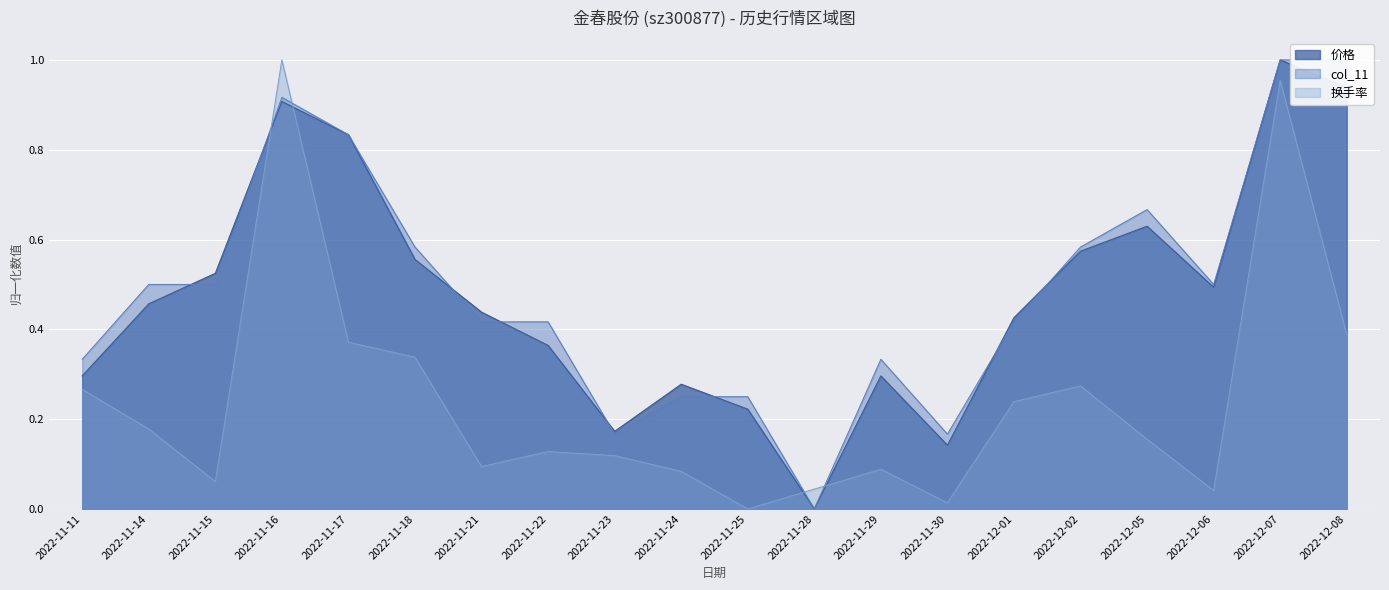

Reading left to right, extract all data points from this chart.

市盈率: 2022-11-11=0.3	2022-11-14=0.5	2022-11-15=0.5	2022-11-16=0.9	2022-11-17=0.8	2022-11-18=0.6	2022-11-21=0.4	2022-11-22=0.4	2022-11-23=0.2	2022-11-24=0.3	2022-11-25=0.2	2022-11-28=0.0	2022-11-29=0.3	2022-11-30=0.1	2022-12-01=0.4	2022-12-02=0.6	2022-12-05=0.6	2022-12-06=0.5	2022-12-07=1.0	2022-12-08=0.9
价格: 2022-11-11=0.3	2022-11-14=0.5	2022-11-15=0.5	2022-11-16=0.9	2022-11-17=0.8	2022-11-18=0.6	2022-11-21=0.4	2022-11-22=0.4	2022-11-23=0.2	2022-11-24=0.2	2022-11-25=0.2	2022-11-28=0.0	2022-11-29=0.3	2022-11-30=0.2	2022-12-01=0.4	2022-12-02=0.6	2022-12-05=0.7	2022-12-06=0.5	2022-12-07=1.0	2022-12-08=1.0
换手率: 2022-11-11=0.3	2022-11-14=0.2	2022-11-15=0.1	2022-11-16=1.0	2022-11-17=0.4	2022-11-18=0.3	2022-11-21=0.1	2022-11-22=0.1	2022-11-23=0.1	2022-11-24=0.1	2022-11-25=0.0	2022-11-28=0.0	2022-11-29=0.1	2022-11-30=0.0	2022-12-01=0.2	2022-12-02=0.3	2022-12-05=0.2	2022-12-06=0.0	2022-12-07=1.0	2022-12-08=0.4